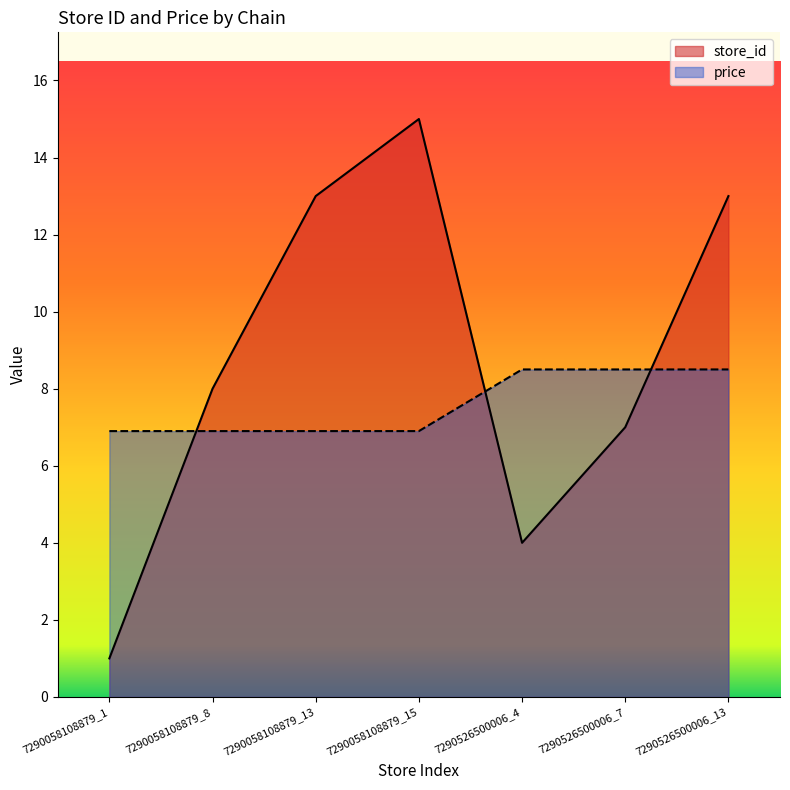

What is the label of the 4th point from the right?

7290058108879_15